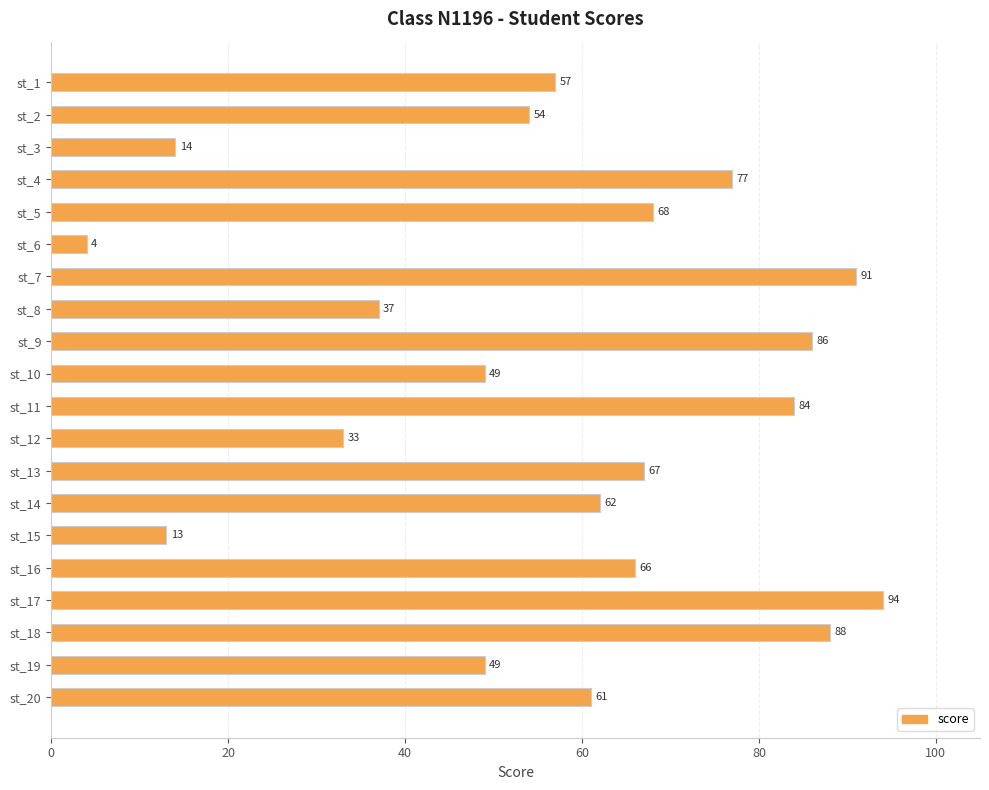

What is the value of the 4th bar from the top?

77